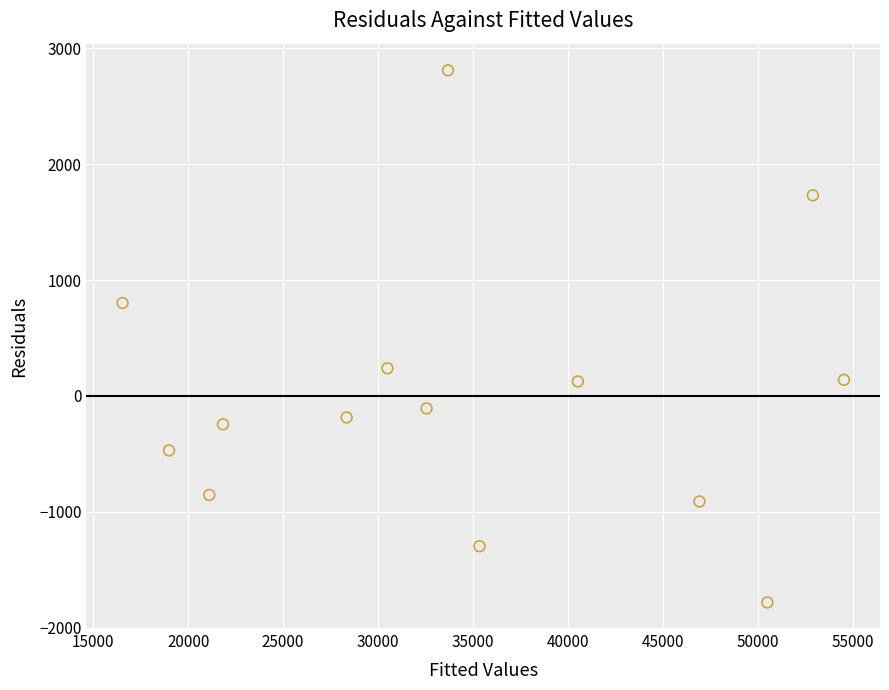

What is the range of X values (max minus min)?

37979.1